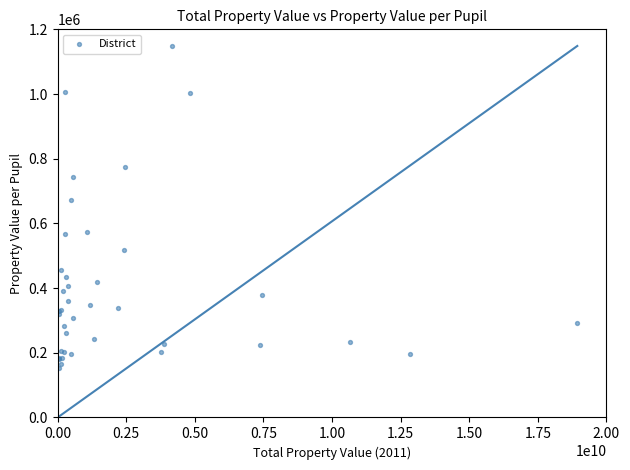

What Y value in the scatter plot is closest to 650253?

671612.5